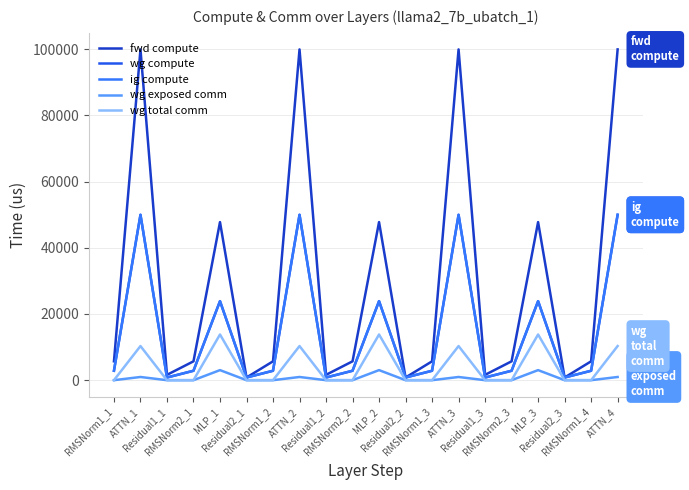

What is the difference between the highest and lowest values at RMSNorm1_1?

5695.7